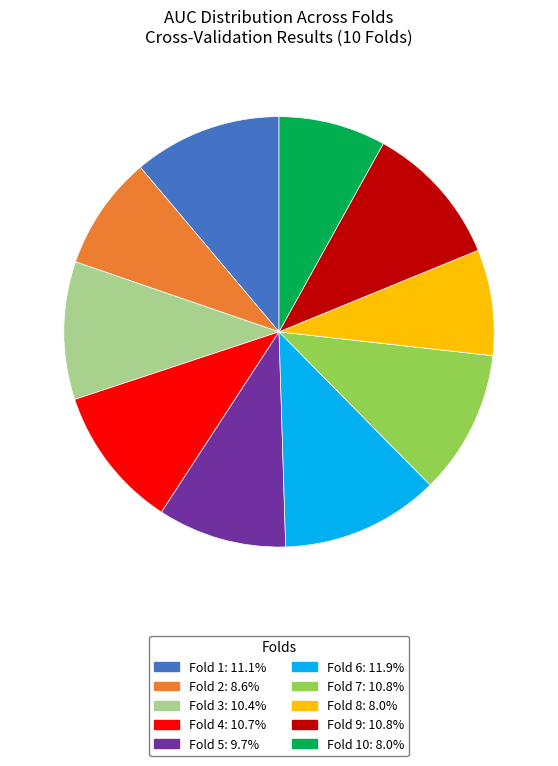

Do Fold 5: 9.7% and Fold 2: 8.6% together represent more than half of the pie?

No